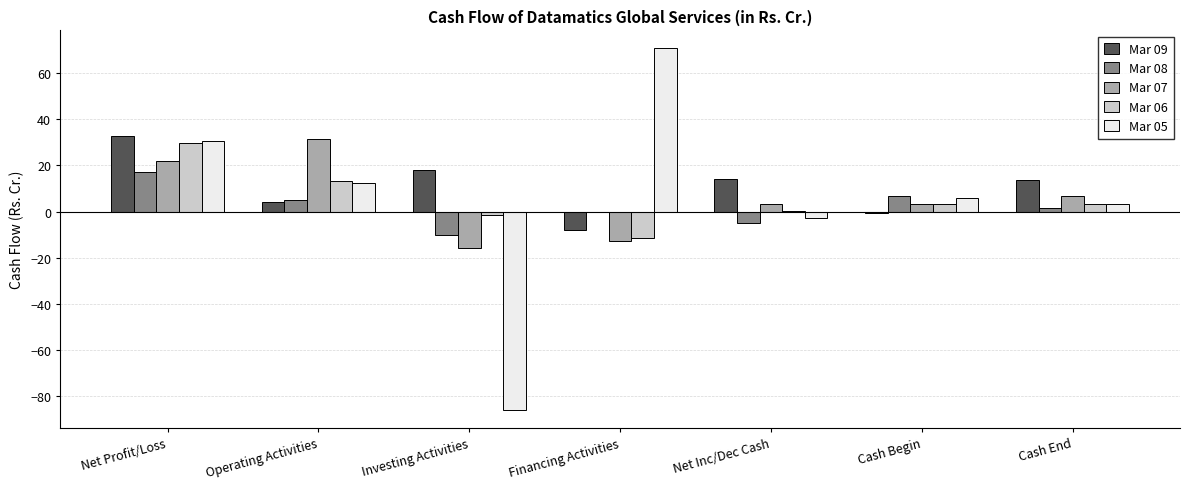

How many groups of bars are there?

7